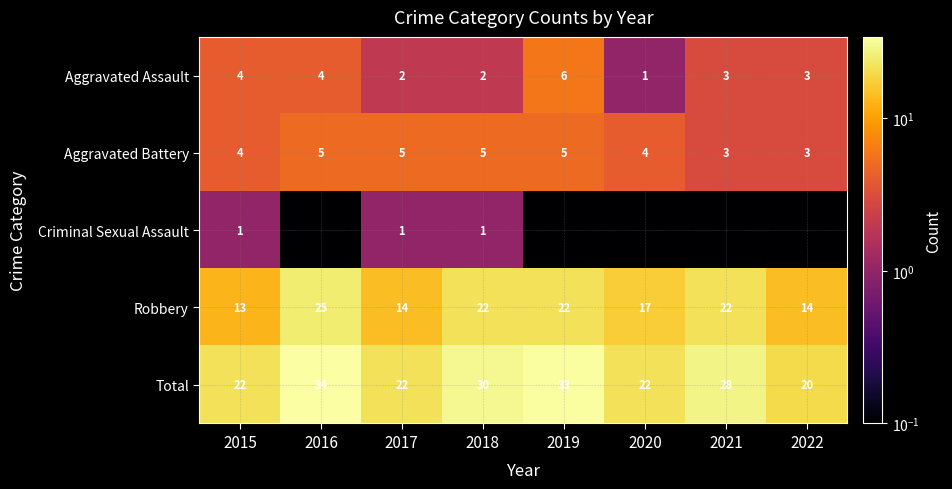

What is the difference between the second highest and minimum values in the Robbery series?

9.0